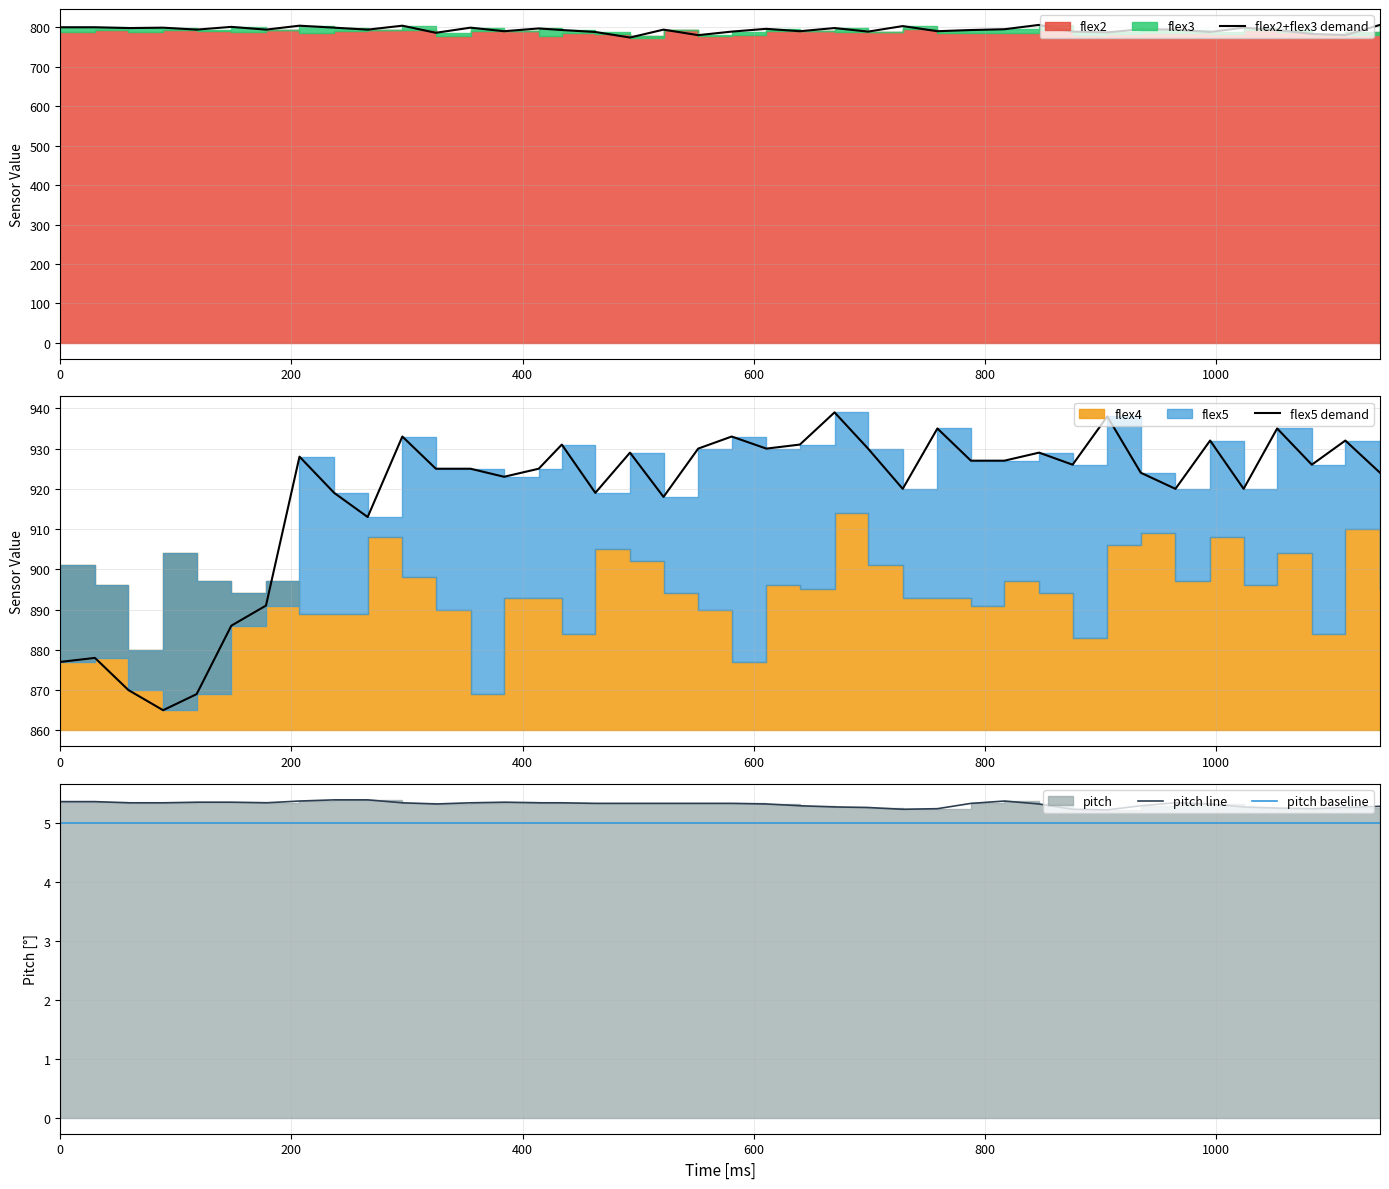

What is the difference between the highest and lowest values at 0?

872.0